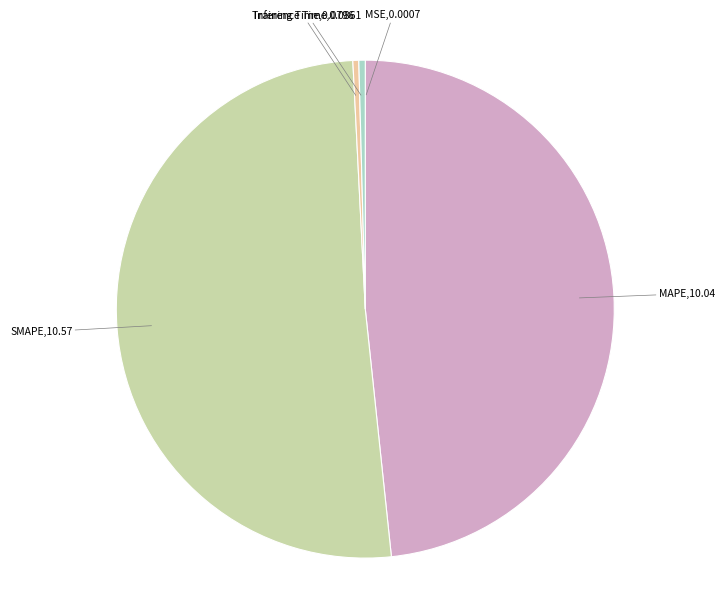

Which slice is the largest?

SMAPE